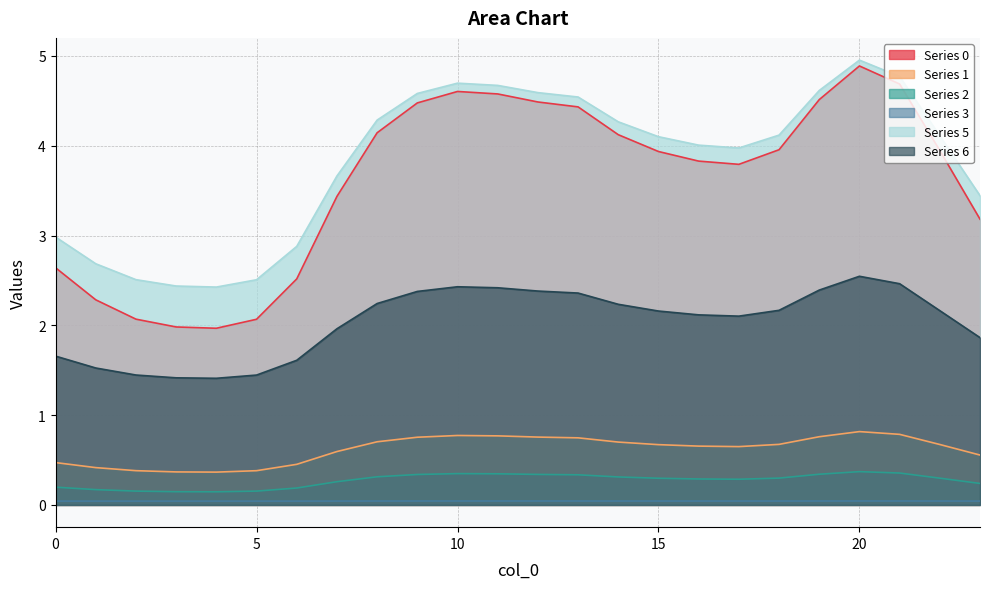

What is the total value across all series at 10?

12.9